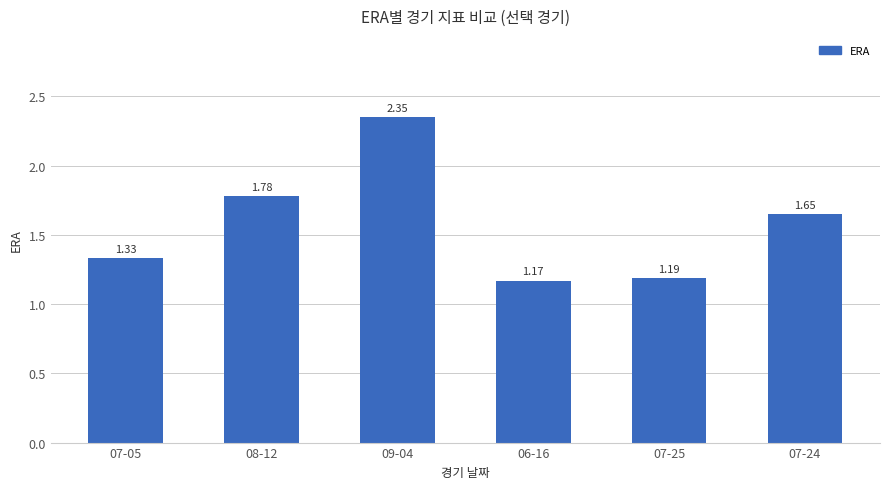

What is the sum of the values at 07-24 and 06-16?

2.8